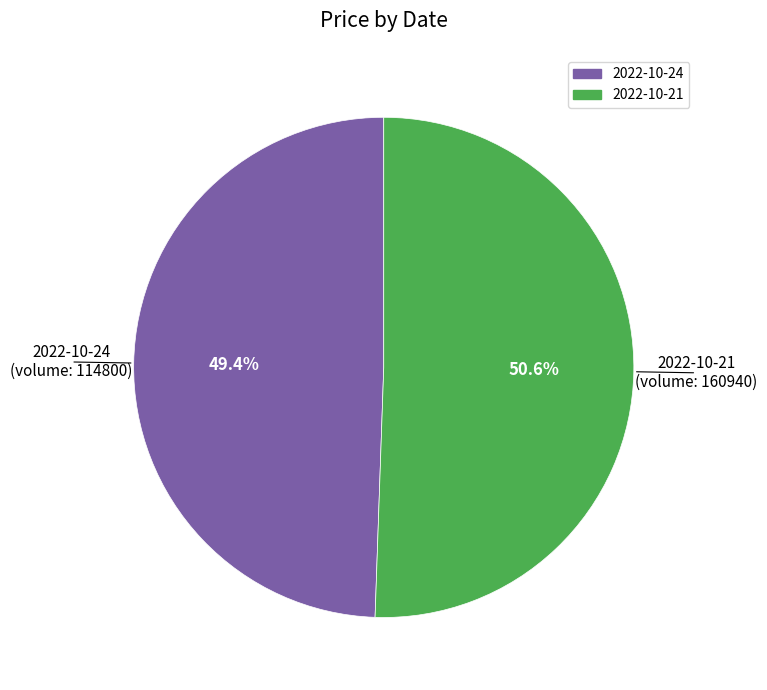

Is there a majority slice in this chart?

Yes